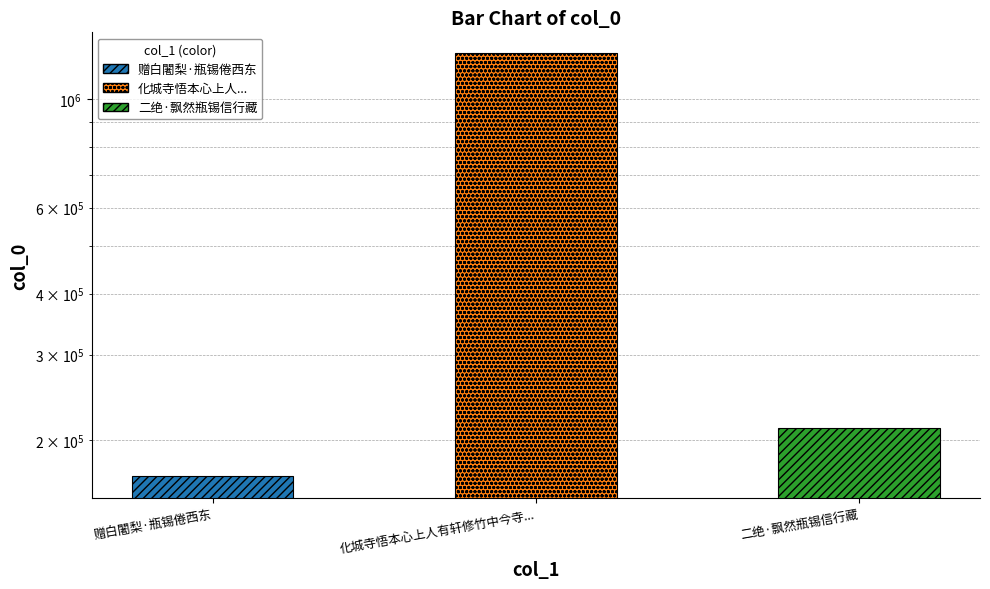

What is the minimum value shown in the chart?

168787